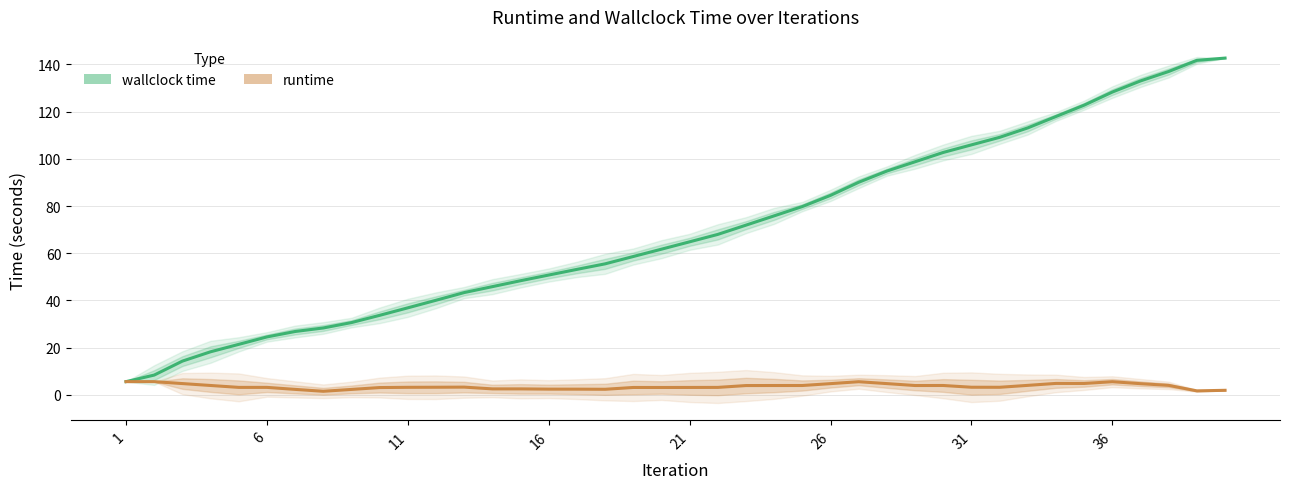

True or false: runtime and wallclock time cross at least once.

False